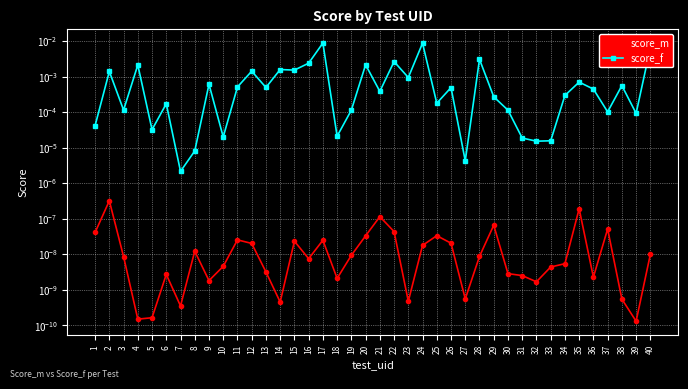

Which series changed the most between 23 and 30?

score_f